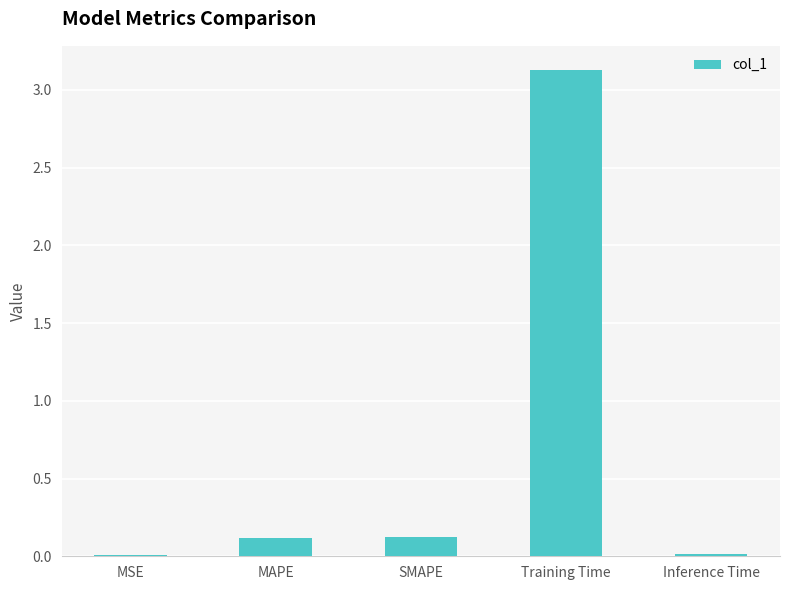

True or false: the data shows 0.0 at Inference Time.

True